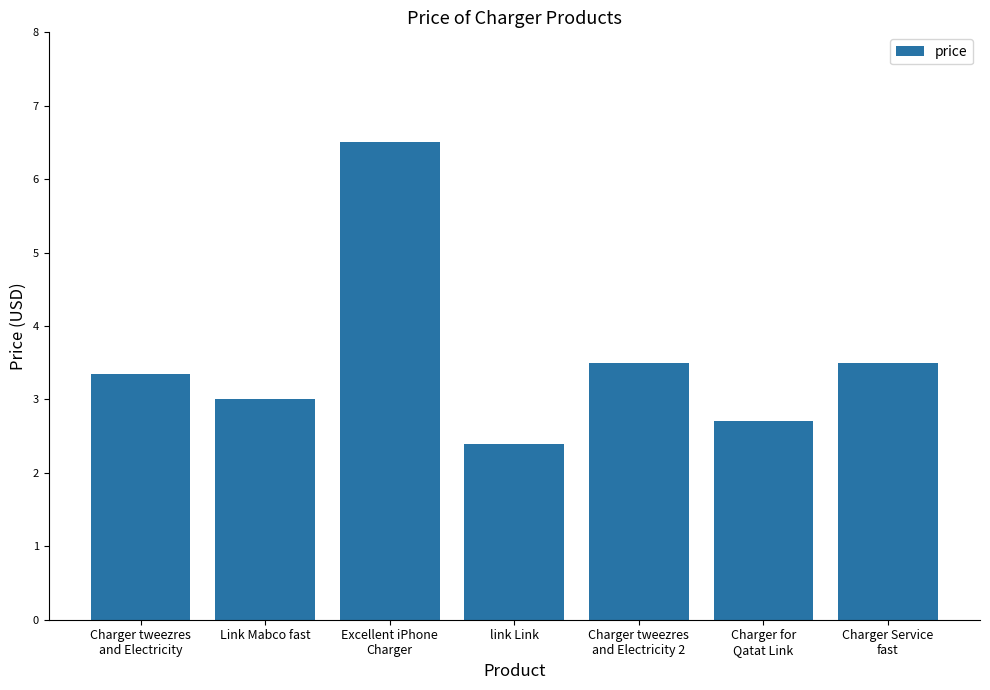

The value at Link Mabco fast is 5.4. True or false?

False